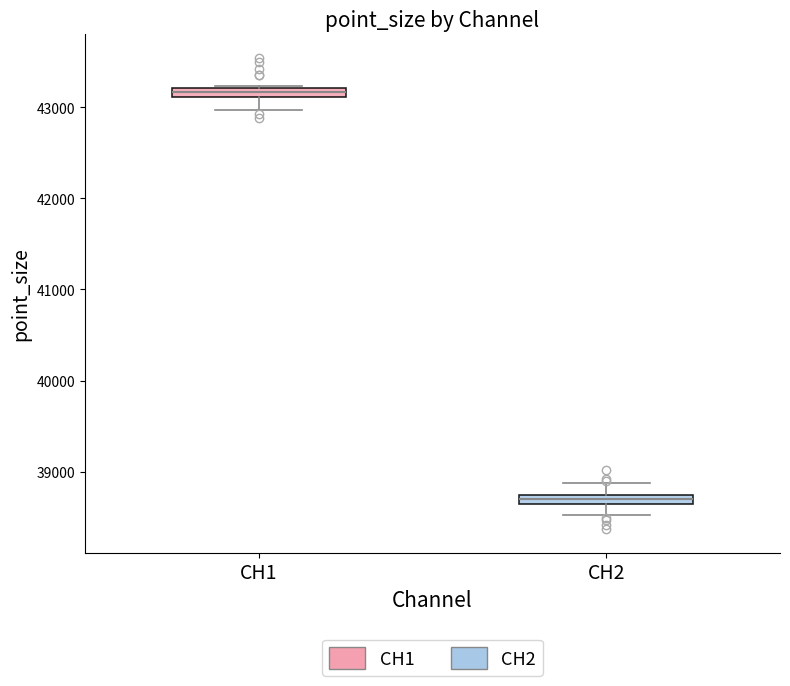

Where does the lower whisker of the box for CH2 end on the y-axis? The values are not printed on the chart, so give them approximately, as read against the axis.

38500